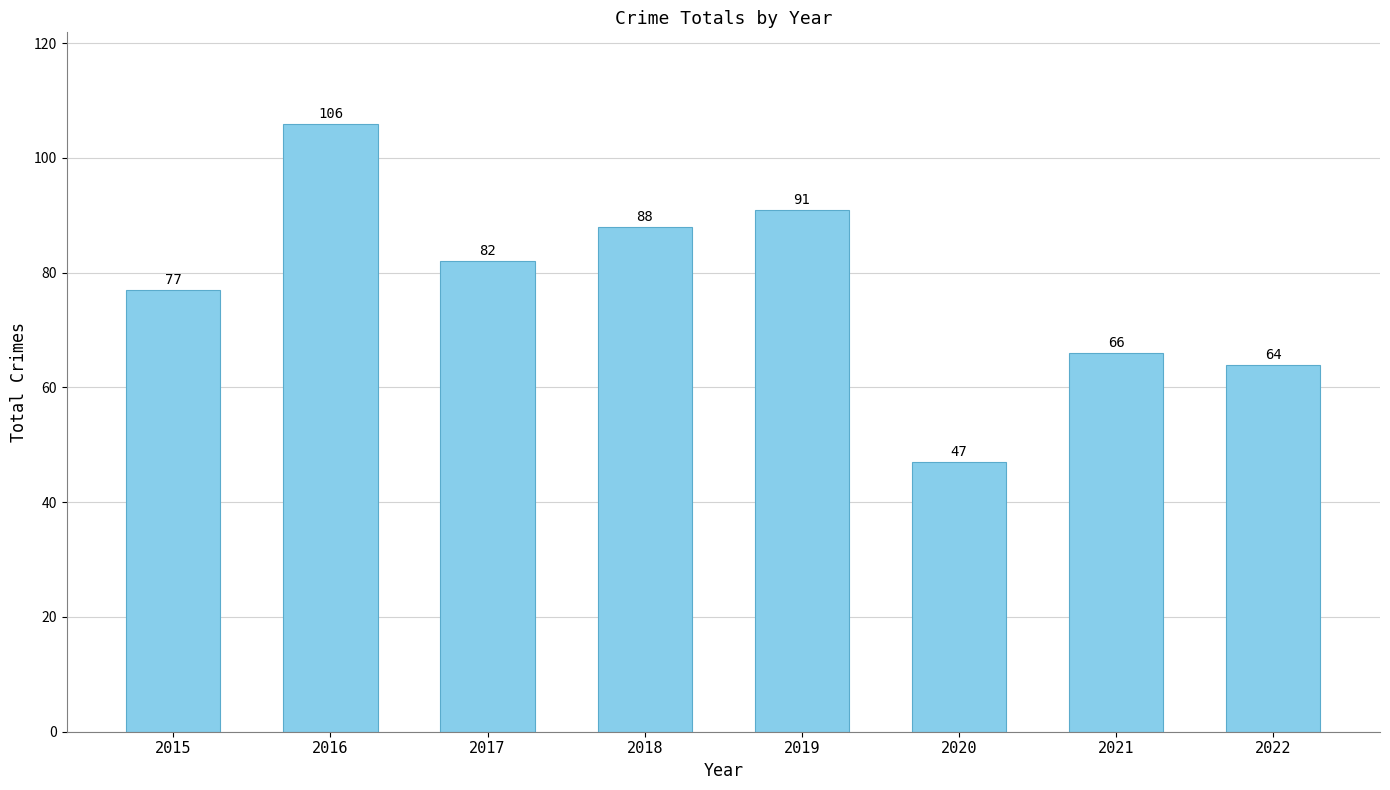

What is the average value?

78